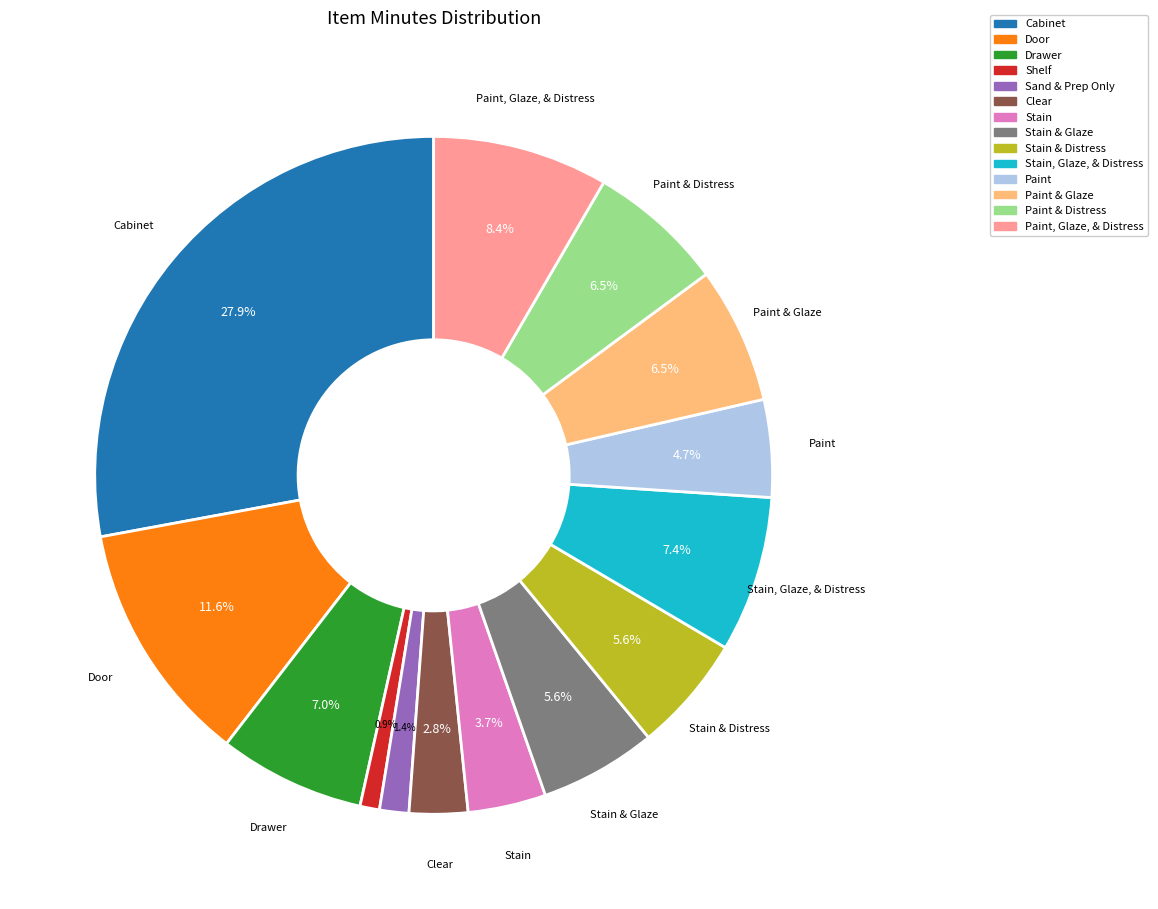

Is there a majority slice in this chart?

No